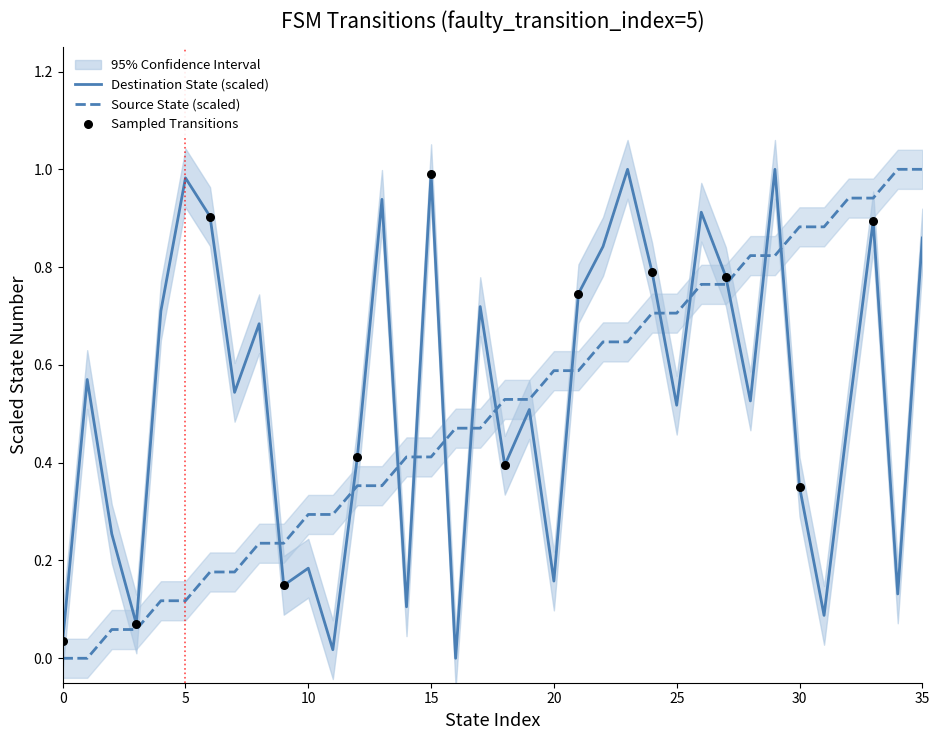

Which series reaches the maximum Y coordinate?

source_state